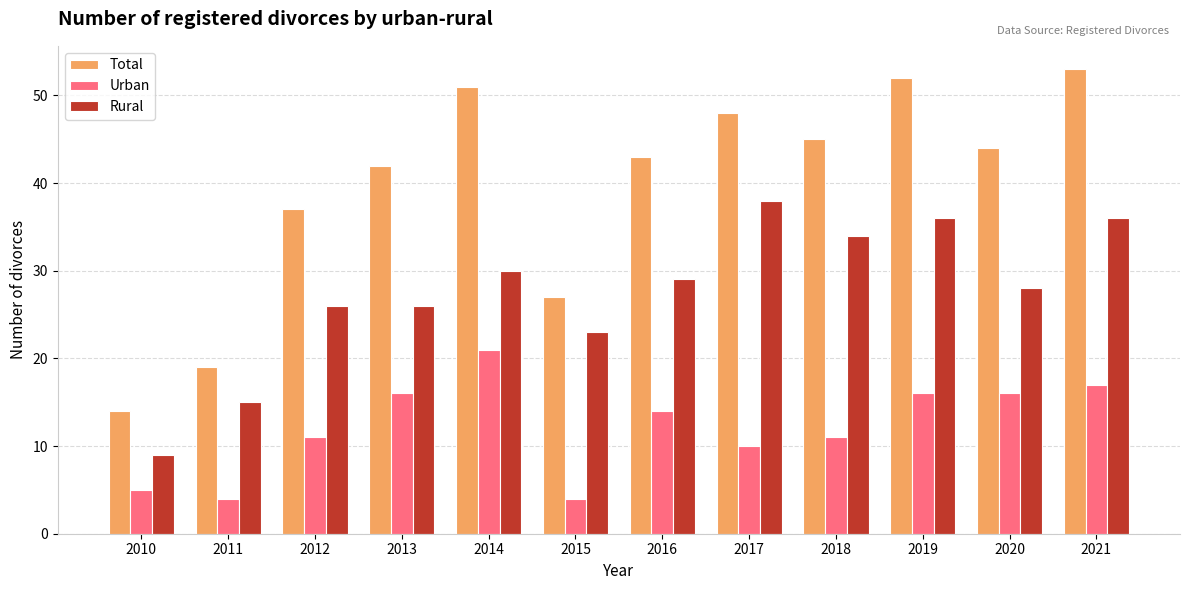

Reading left to right, extract all data points from this chart.

Total: 2010=14	2011=19	2012=37	2013=42	2014=51	2015=27	2016=43	2017=48	2018=45	2019=52	2020=44	2021=53
Urban: 2010=5	2011=4	2012=11	2013=16	2014=21	2015=4	2016=14	2017=10	2018=11	2019=16	2020=16	2021=17
Rural: 2010=9	2011=15	2012=26	2013=26	2014=30	2015=23	2016=29	2017=38	2018=34	2019=36	2020=28	2021=36